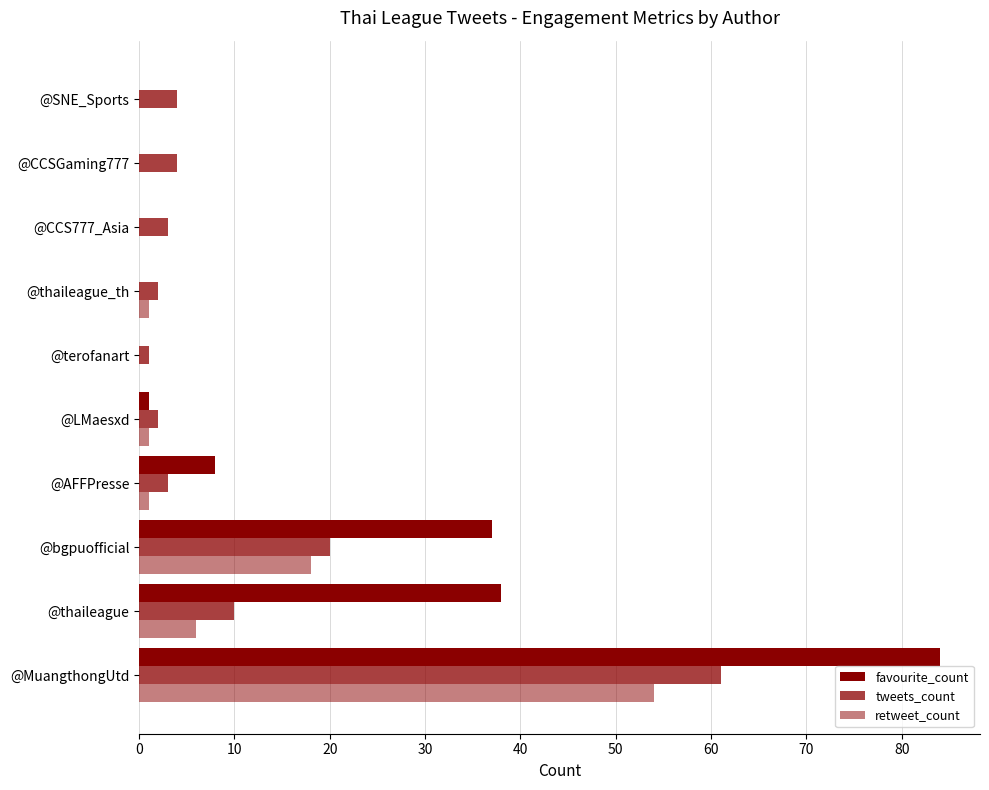

How many distinct data groups are displayed?

3